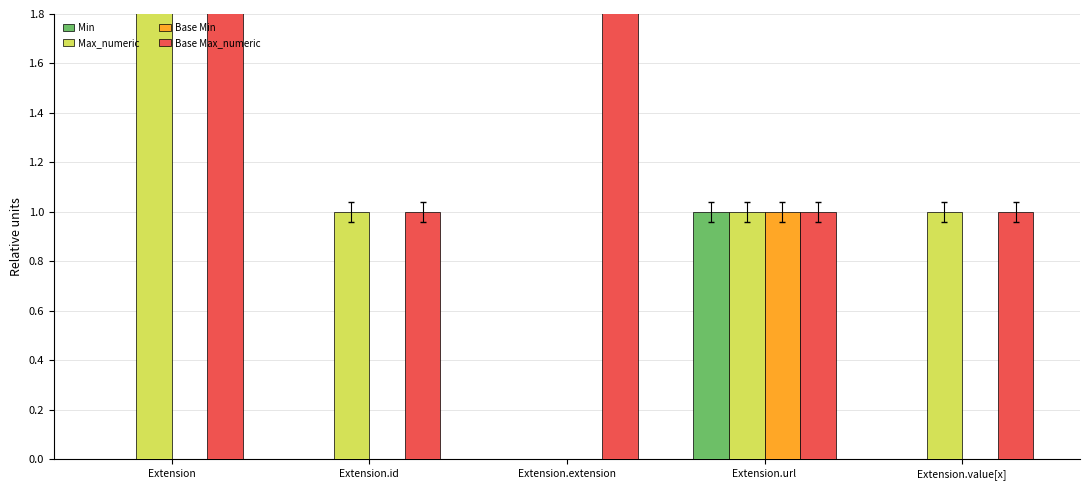

The Base Min series shows 0 at Extension.id. True or false?

True